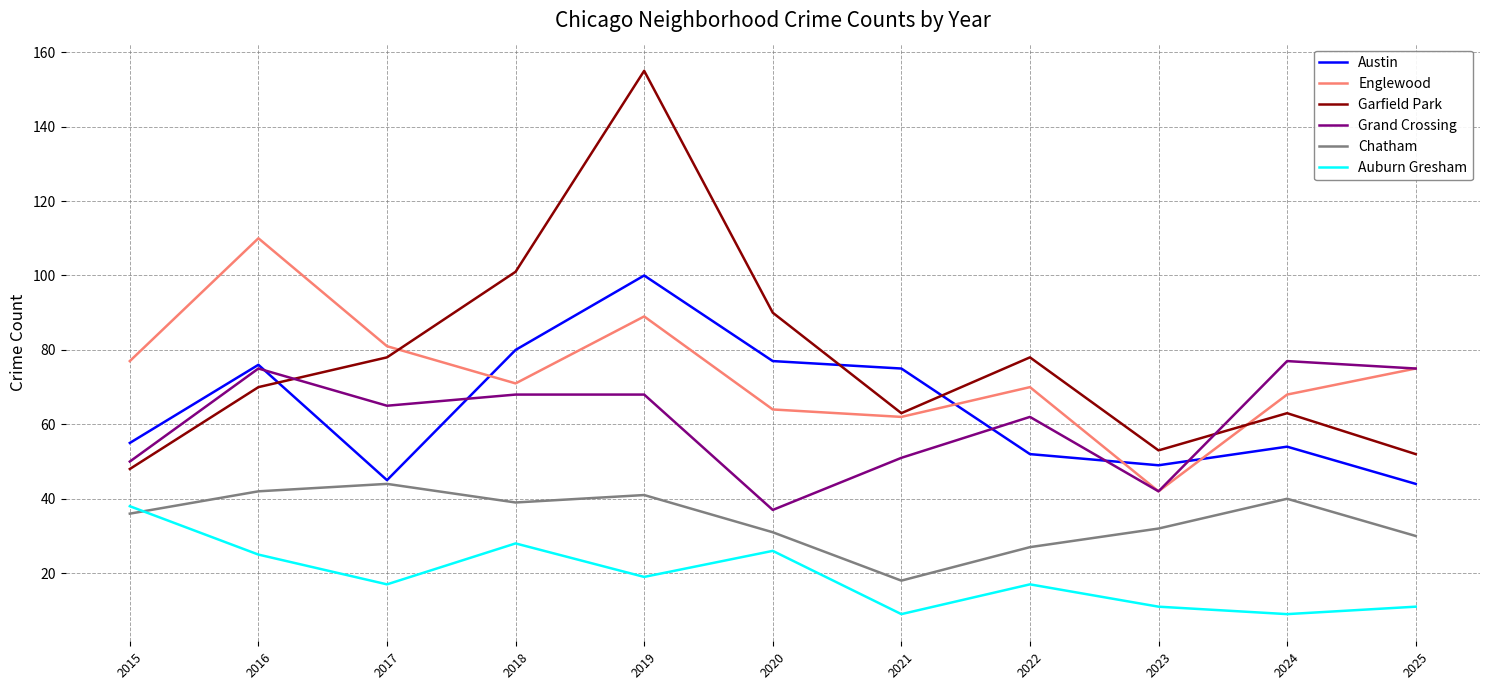

Between which two adjacent categories do Garfield Park and Austin first intersect?

2016 and 2017